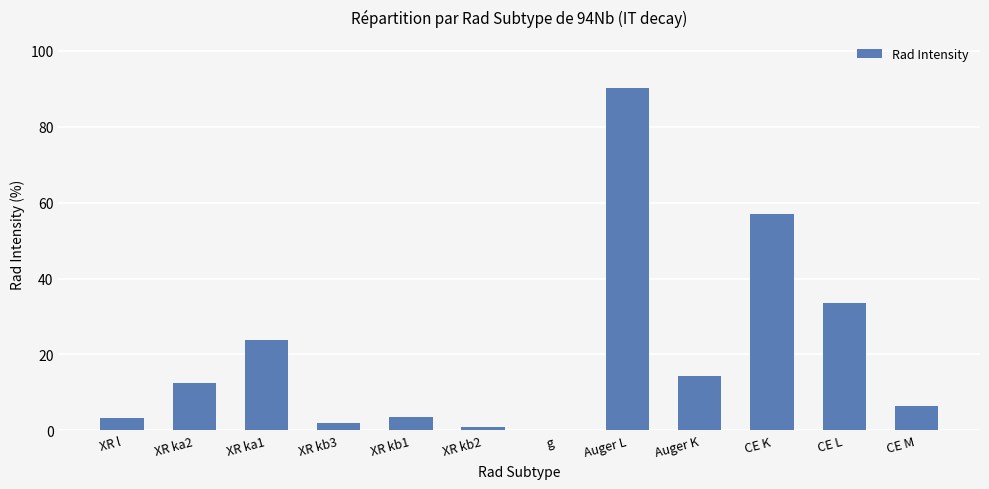

What is the change in value from XR kb2 to Auger K?

+13.4